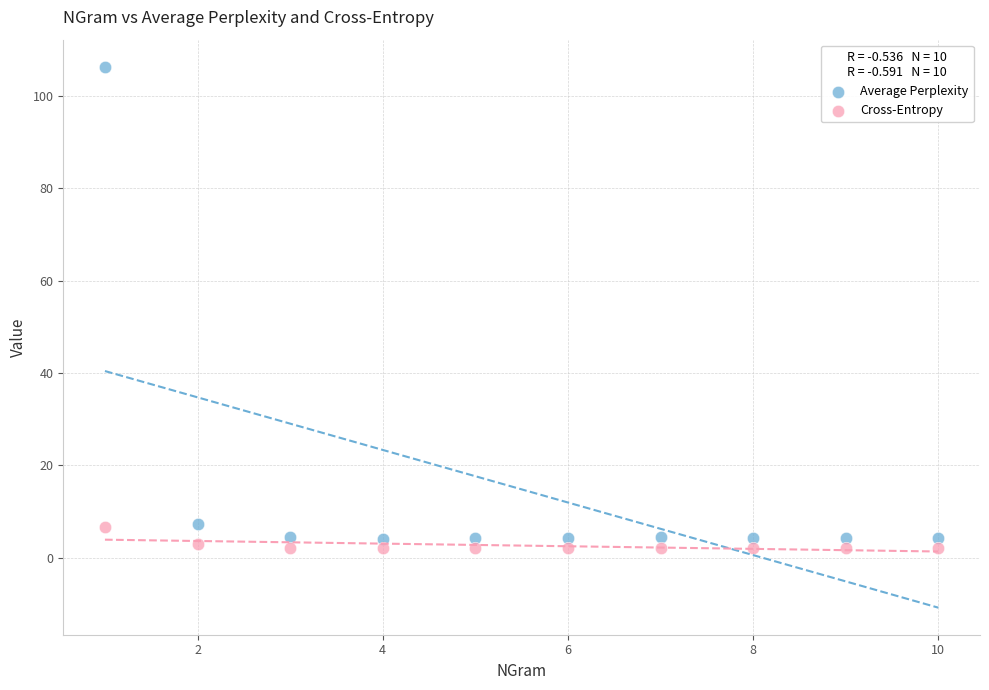

Which series contains the highest Y value?

Average Perplexity